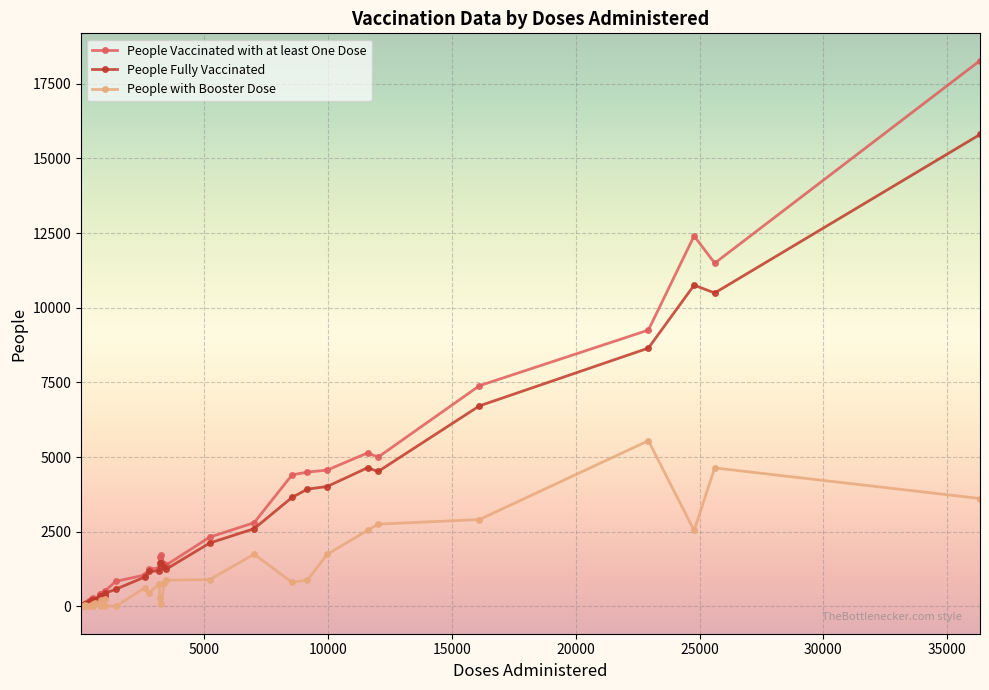

What is the maximum value shown in the chart?

18274